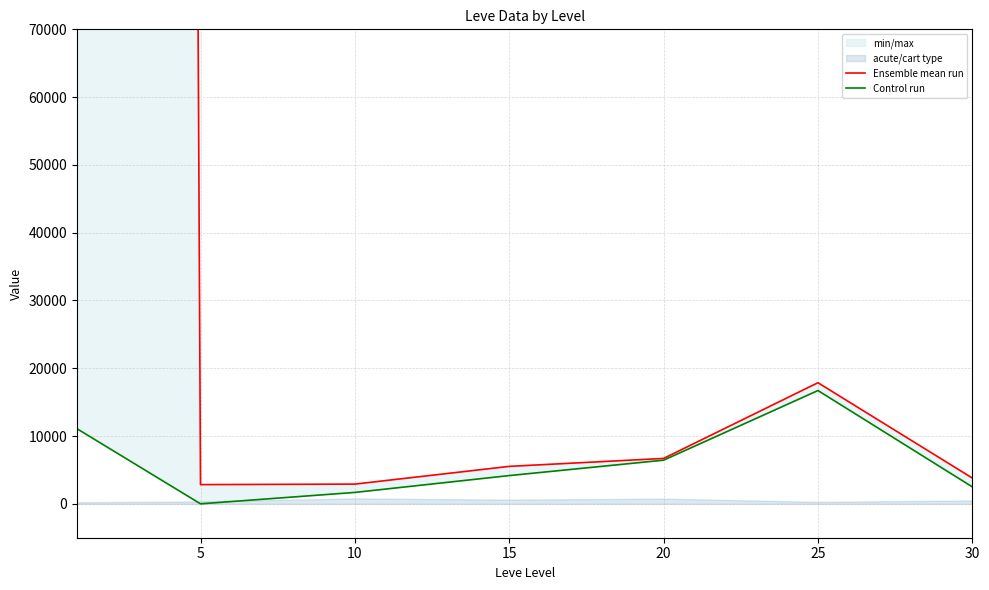

Where is the first local maximum for Control run?

25